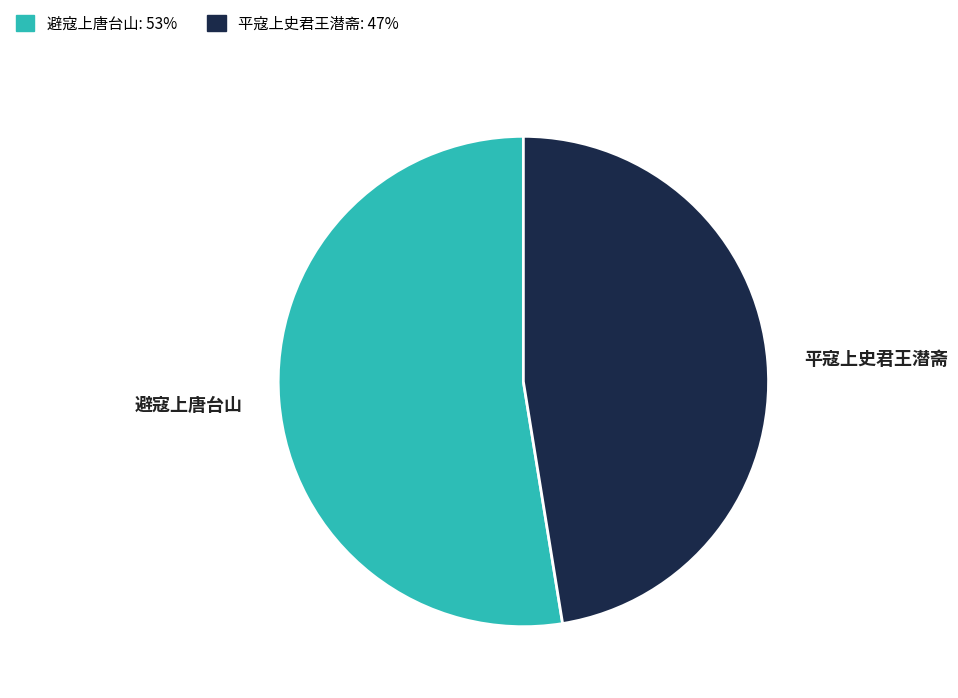

Which slice represents more than half of the pie?

避寇上唐台山